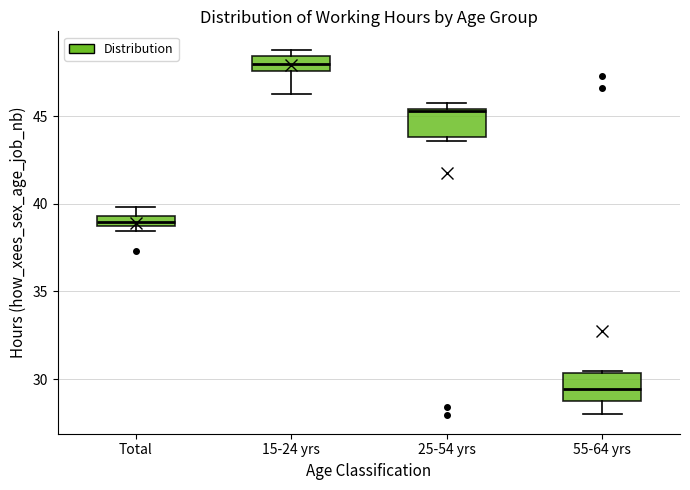

Which box has the lowest median line?

55-64 yrs